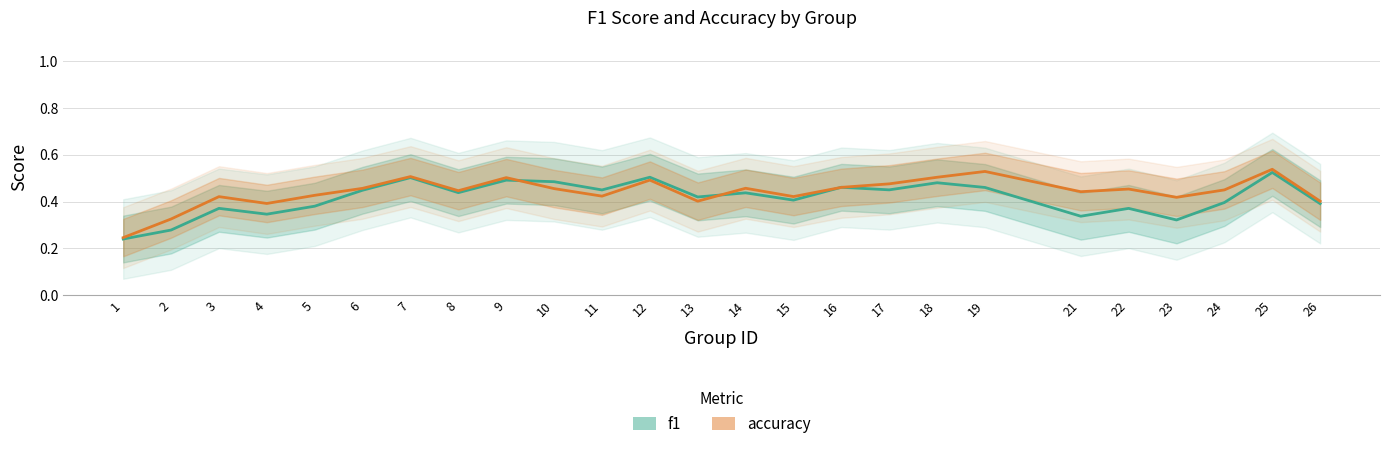

In accuracy, how many points are higher than both neighbors (excluding endpoints)?

8